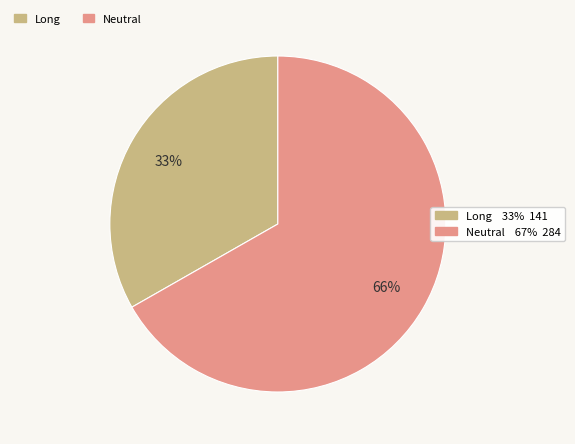

What is the change in value from Long to Neutral?

+142.9